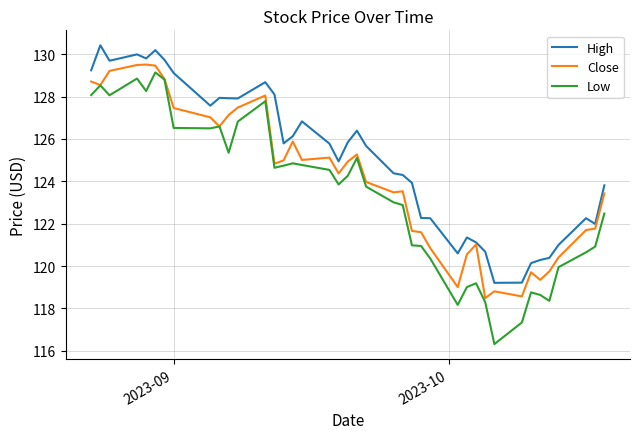

True or false: High and Low cross at least once.

False